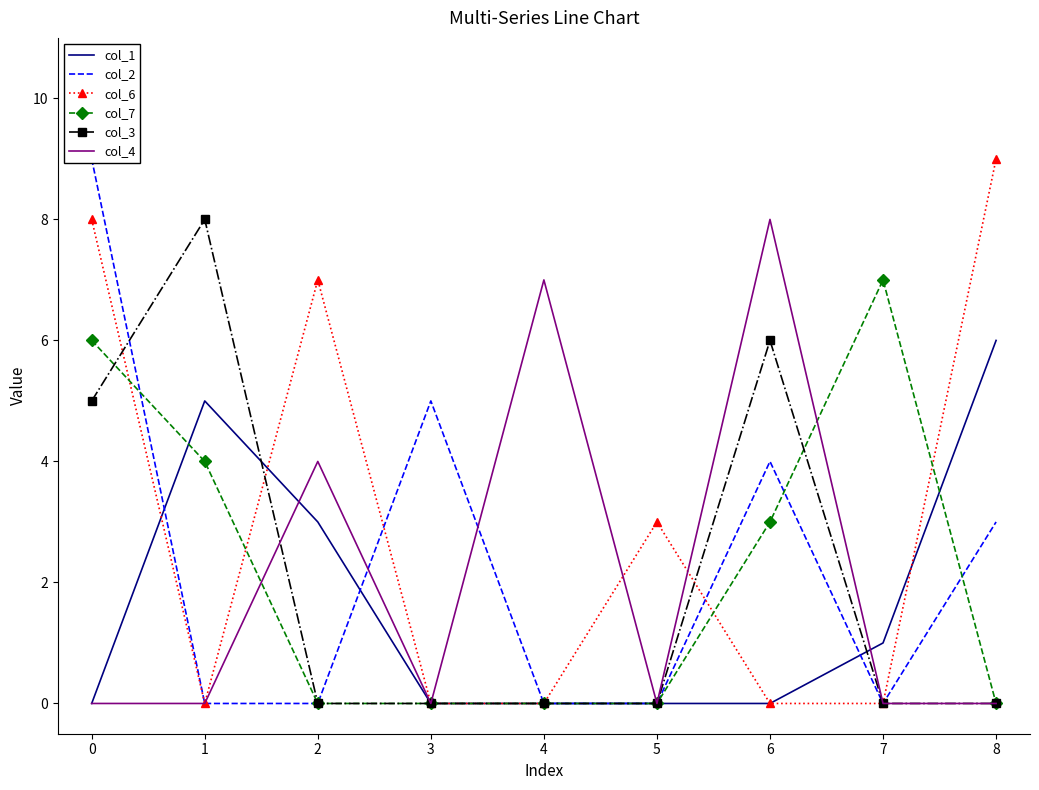

Is it true that col_3 equals 0 at 8?

True